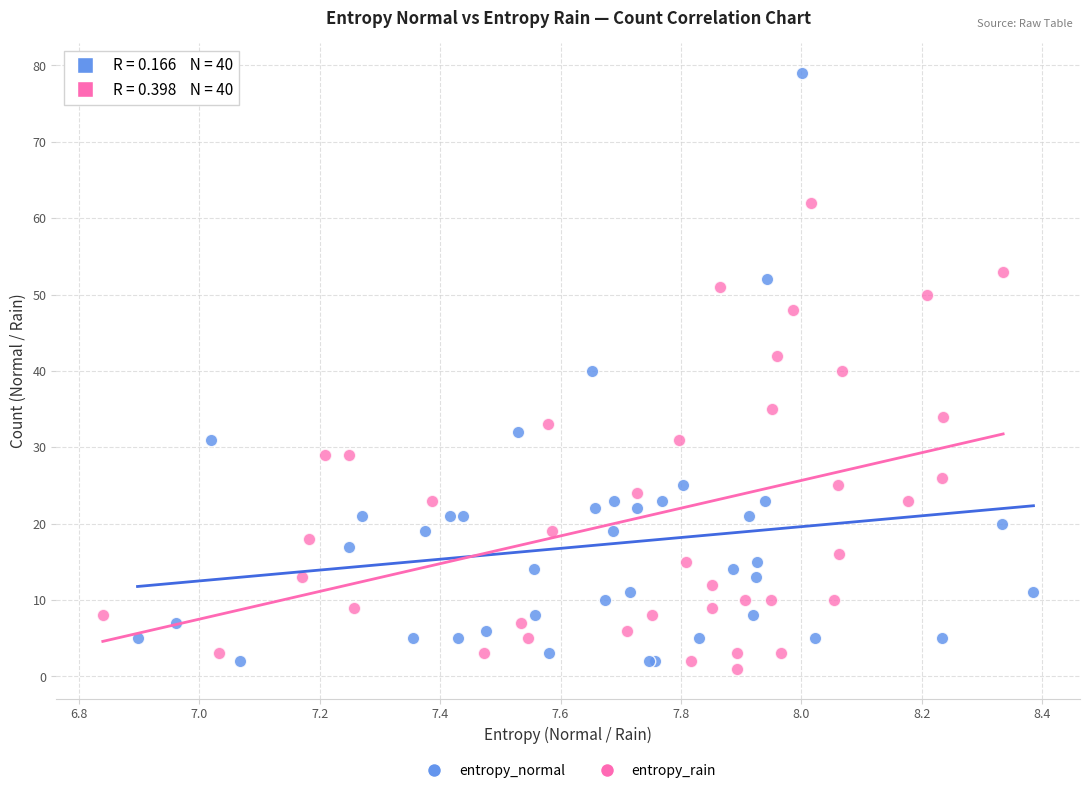

Which series has the widest spread of Y values?

entropy_normal